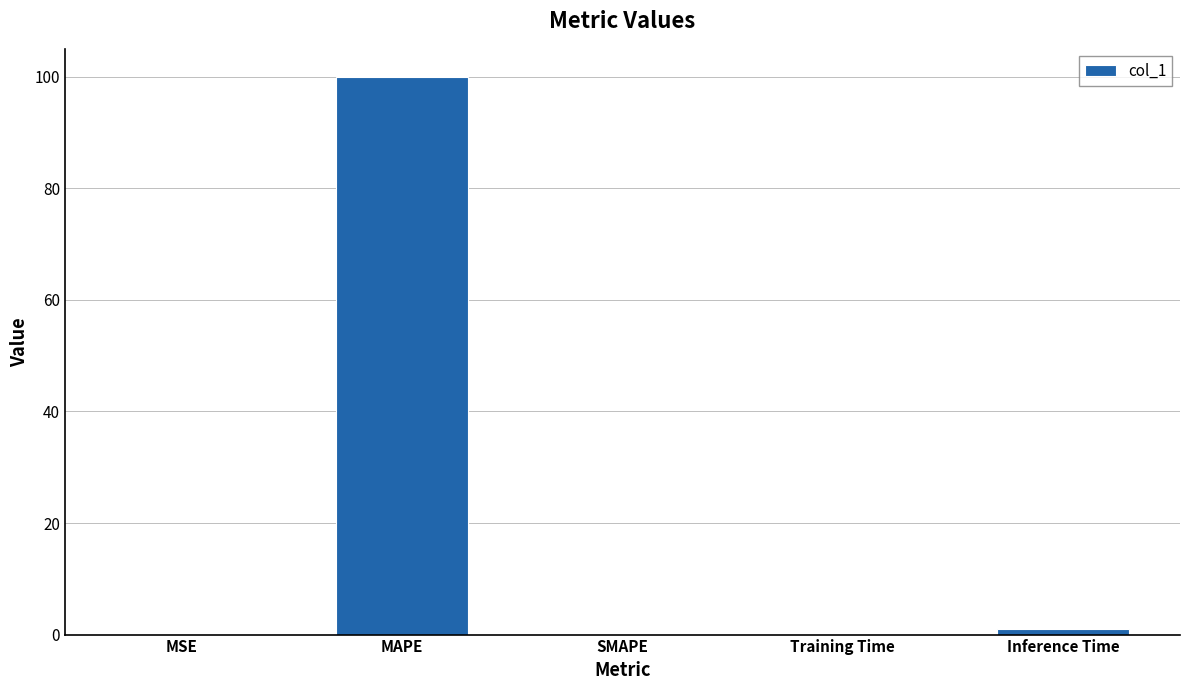

The chart shows a value of 0.2 at MSE. True or false?

True